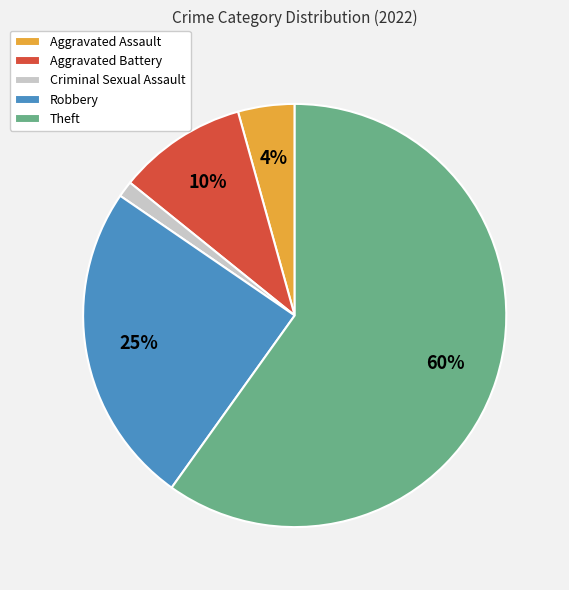

What percentage is the Criminal Sexual Assault slice, to the nearest percent?

1%